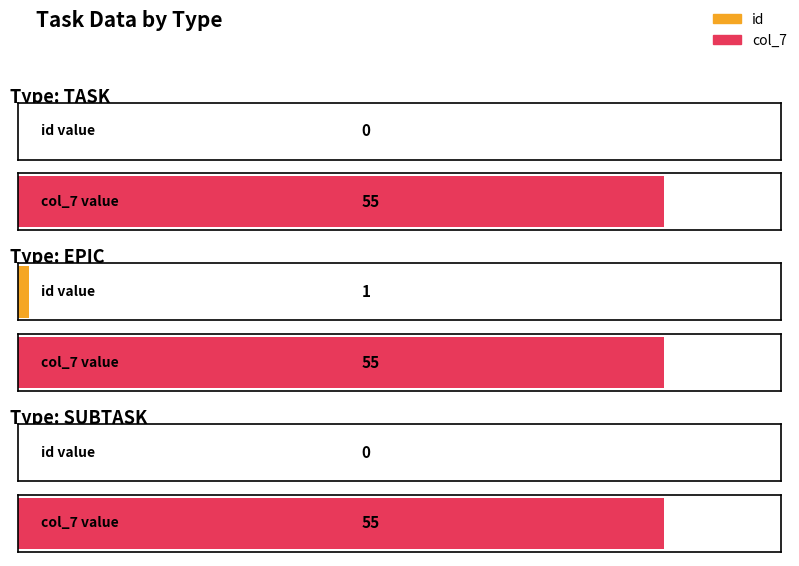

How many categories are shown in the chart?

3